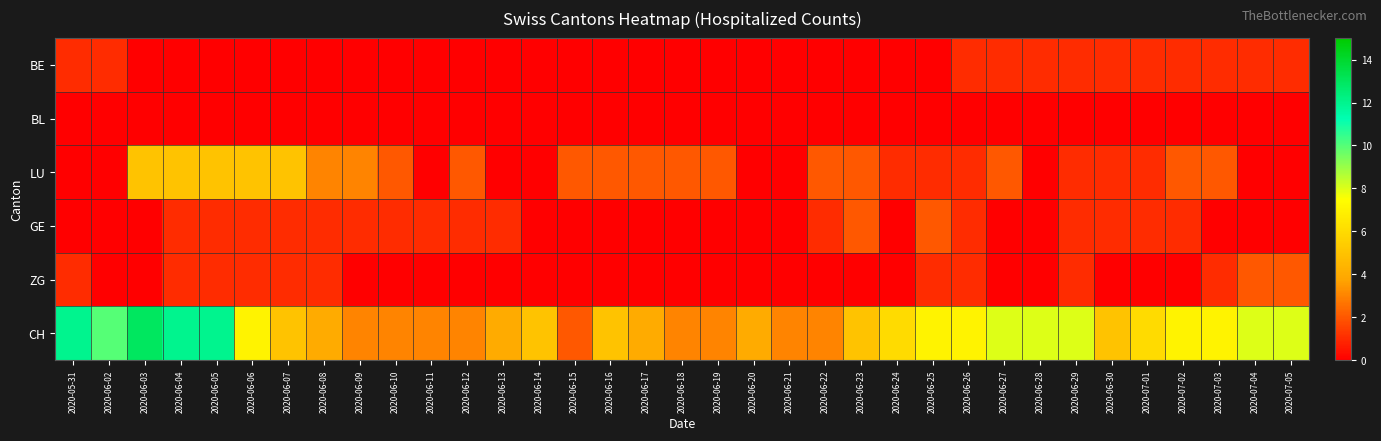

Reading left to right, what are all the values shown in this chart?

BE: 2020-05-31=1	2020-06-02=1	2020-06-03=0	2020-06-04=0	2020-06-05=0	2020-06-06=0	2020-06-07=0	2020-06-08=0	2020-06-09=0	2020-06-10=0	2020-06-11=0	2020-06-12=0	2020-06-13=0	2020-06-14=0	2020-06-15=0	2020-06-16=0	2020-06-17=0	2020-06-18=0	2020-06-19=0	2020-06-20=0	2020-06-21=0	2020-06-22=0	2020-06-23=0	2020-06-24=0	2020-06-25=0	2020-06-26=1	2020-06-27=1	2020-06-28=1	2020-06-29=1	2020-06-30=1	2020-07-01=1	2020-07-02=1	2020-07-03=1	2020-07-04=1	2020-07-05=1
BL: 2020-05-31=0	2020-06-02=0	2020-06-03=0	2020-06-04=0	2020-06-05=0	2020-06-06=0	2020-06-07=0	2020-06-08=0	2020-06-09=0	2020-06-10=0	2020-06-11=0	2020-06-12=0	2020-06-13=0	2020-06-14=0	2020-06-15=0	2020-06-16=0	2020-06-17=0	2020-06-18=0	2020-06-19=0	2020-06-20=0	2020-06-21=0	2020-06-22=0	2020-06-23=0	2020-06-24=0	2020-06-25=0	2020-06-26=0	2020-06-27=0	2020-06-28=0	2020-06-29=0	2020-06-30=0	2020-07-01=0	2020-07-02=0	2020-07-03=0	2020-07-04=0	2020-07-05=0
LU: 2020-05-31=0	2020-06-02=0	2020-06-03=5	2020-06-04=5	2020-06-05=5	2020-06-06=5	2020-06-07=5	2020-06-08=3	2020-06-09=3	2020-06-10=2	2020-06-11=0	2020-06-12=2	2020-06-13=0	2020-06-14=0	2020-06-15=2	2020-06-16=2	2020-06-17=2	2020-06-18=2	2020-06-19=2	2020-06-20=0	2020-06-21=0	2020-06-22=2	2020-06-23=2	2020-06-24=1	2020-06-25=1	2020-06-26=1	2020-06-27=2	2020-06-28=0	2020-06-29=1	2020-06-30=1	2020-07-01=1	2020-07-02=2	2020-07-03=2	2020-07-04=0	2020-07-05=0
GE: 2020-05-31=0	2020-06-02=0	2020-06-03=0	2020-06-04=1	2020-06-05=1	2020-06-06=1	2020-06-07=1	2020-06-08=1	2020-06-09=1	2020-06-10=1	2020-06-11=1	2020-06-12=1	2020-06-13=1	2020-06-14=0	2020-06-15=0	2020-06-16=0	2020-06-17=0	2020-06-18=0	2020-06-19=0	2020-06-20=0	2020-06-21=0	2020-06-22=1	2020-06-23=2	2020-06-24=0	2020-06-25=2	2020-06-26=1	2020-06-27=0	2020-06-28=0	2020-06-29=1	2020-06-30=1	2020-07-01=1	2020-07-02=1	2020-07-03=0	2020-07-04=0	2020-07-05=0
ZG: 2020-05-31=1	2020-06-02=0	2020-06-03=0	2020-06-04=1	2020-06-05=1	2020-06-06=1	2020-06-07=1	2020-06-08=1	2020-06-09=0	2020-06-10=0	2020-06-11=0	2020-06-12=0	2020-06-13=0	2020-06-14=0	2020-06-15=0	2020-06-16=0	2020-06-17=0	2020-06-18=0	2020-06-19=0	2020-06-20=0	2020-06-21=0	2020-06-22=0	2020-06-23=0	2020-06-24=0	2020-06-25=1	2020-06-26=1	2020-06-27=0	2020-06-28=0	2020-06-29=1	2020-06-30=0	2020-07-01=0	2020-07-02=0	2020-07-03=1	2020-07-04=2	2020-07-05=2
CH: 2020-05-31=12	2020-06-02=10	2020-06-03=13	2020-06-04=12	2020-06-05=12	2020-06-06=7	2020-06-07=5	2020-06-08=4	2020-06-09=3	2020-06-10=3	2020-06-11=3	2020-06-12=3	2020-06-13=4	2020-06-14=5	2020-06-15=2	2020-06-16=5	2020-06-17=4	2020-06-18=3	2020-06-19=3	2020-06-20=4	2020-06-21=3	2020-06-22=3	2020-06-23=5	2020-06-24=6	2020-06-25=7	2020-06-26=7	2020-06-27=8	2020-06-28=8	2020-06-29=8	2020-06-30=5	2020-07-01=6	2020-07-02=7	2020-07-03=7	2020-07-04=8	2020-07-05=8